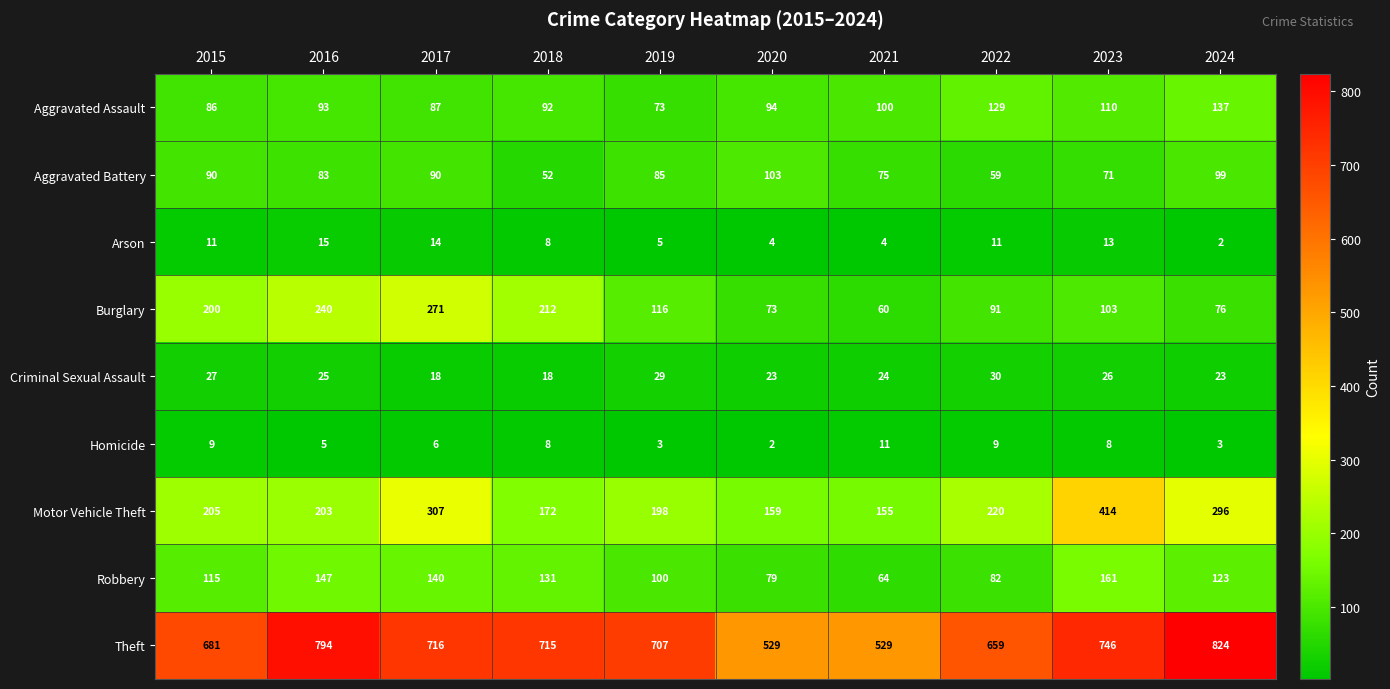

At which category is the sum across all series the highest?

2023